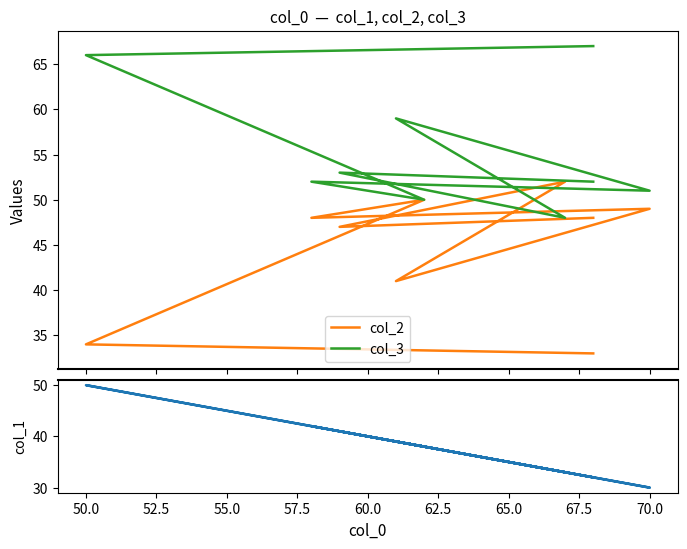

At 50.0, list the series in order from largest to smallest.

col_3, col_1, col_2